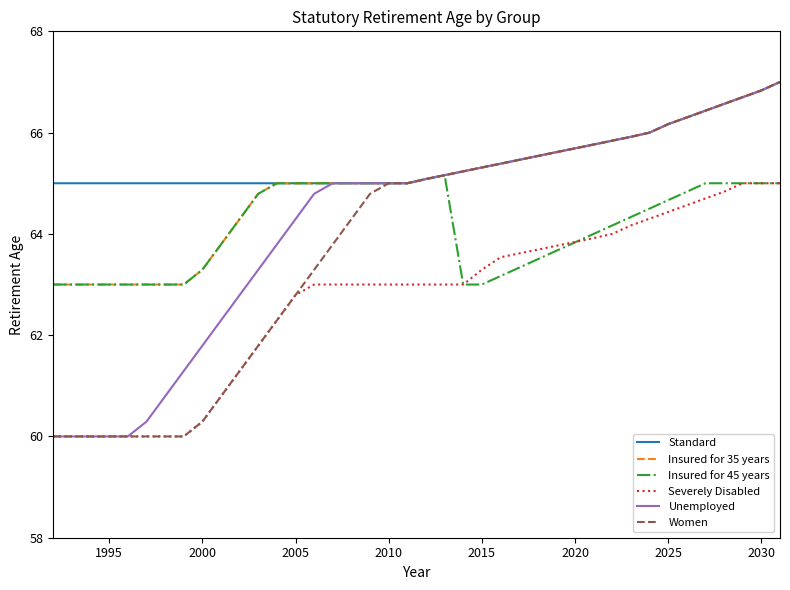

What is the maximum value shown in the chart?

67.0